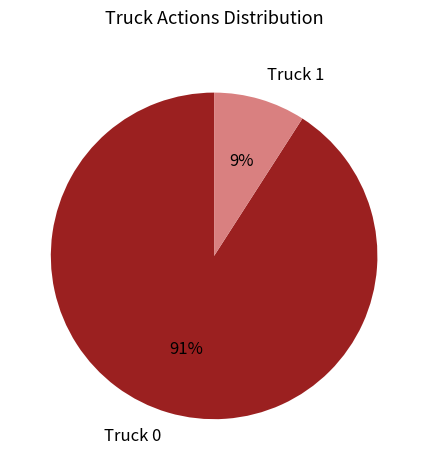

How many slices are in this pie chart?

2